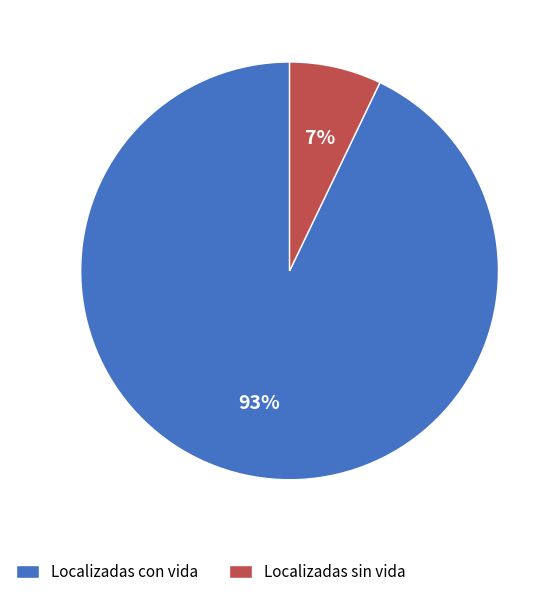

To the nearest percent, what is the difference between the largest and smallest slice percentages?

86%